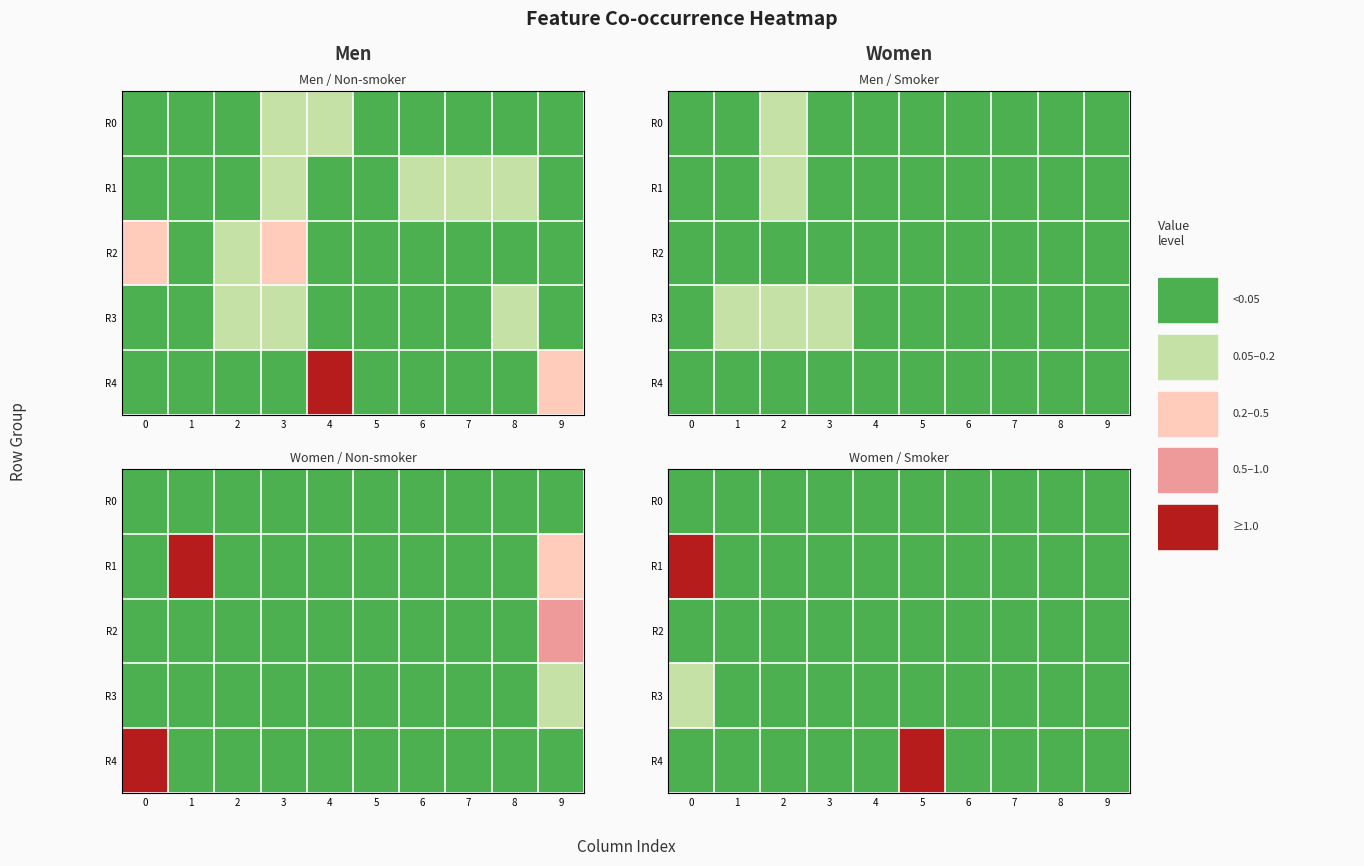

What is the maximum value for R4?

1.9